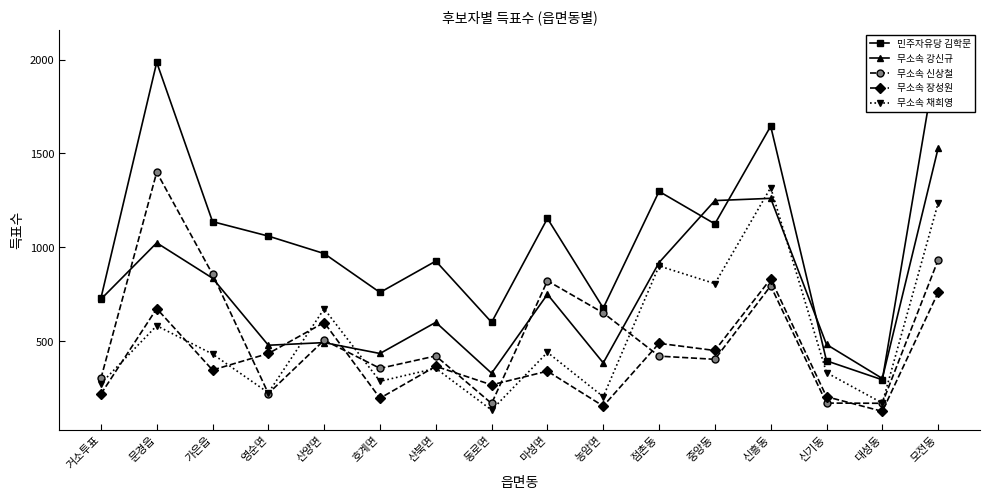

At which label is 무소속 신상철 closest to 784?

신흥동